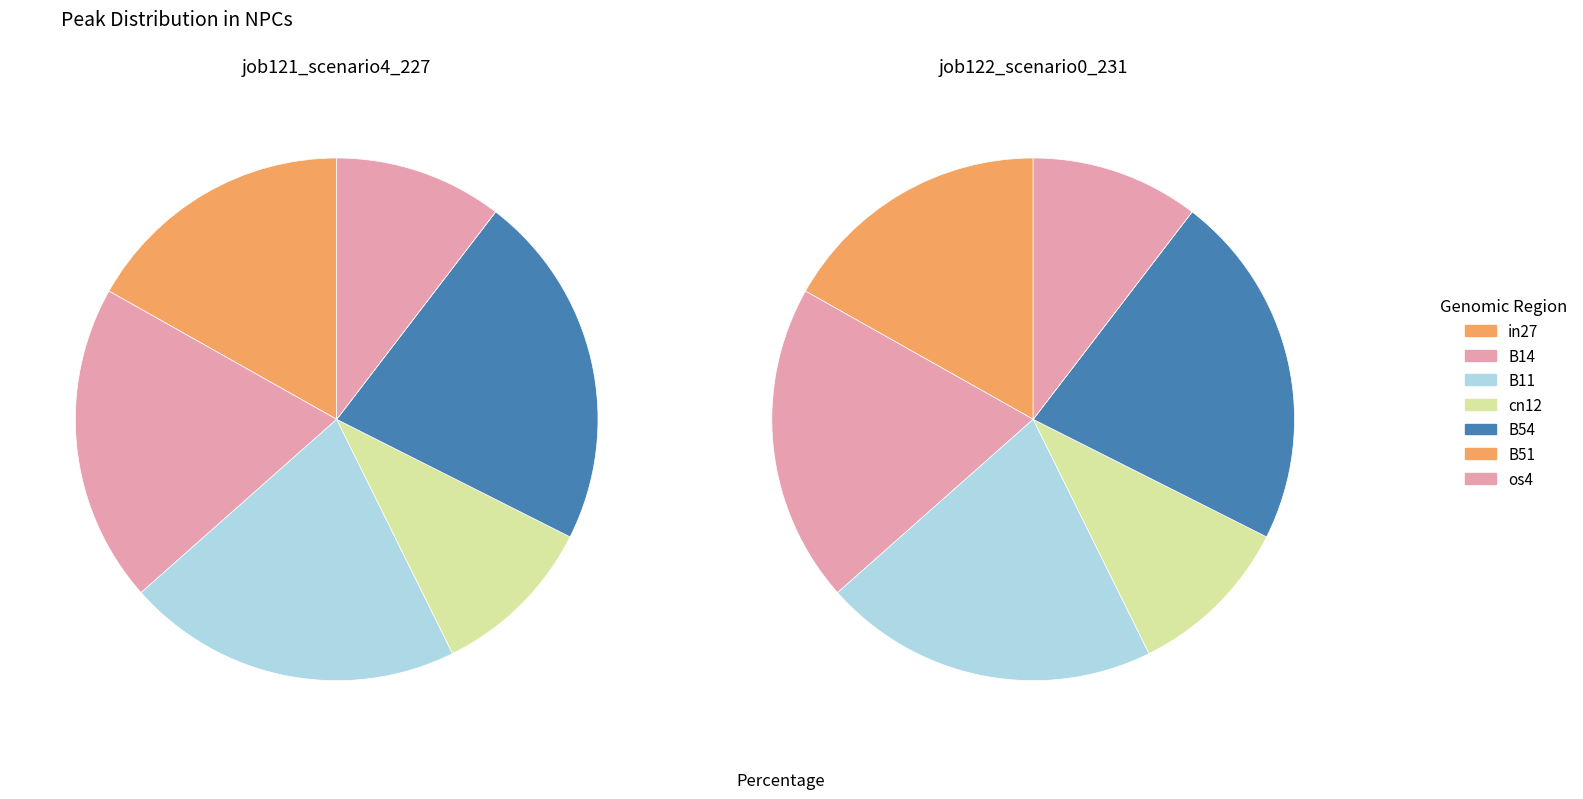

What is the change in value from in27 to cn12?

-0.2